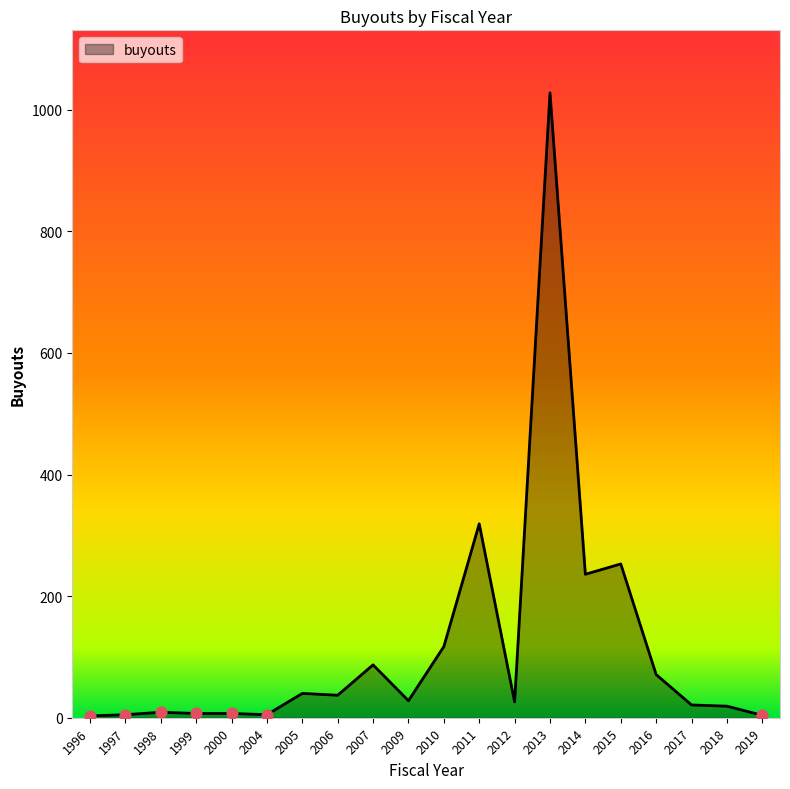

Between 2011 and 2019, which is larger?

2011